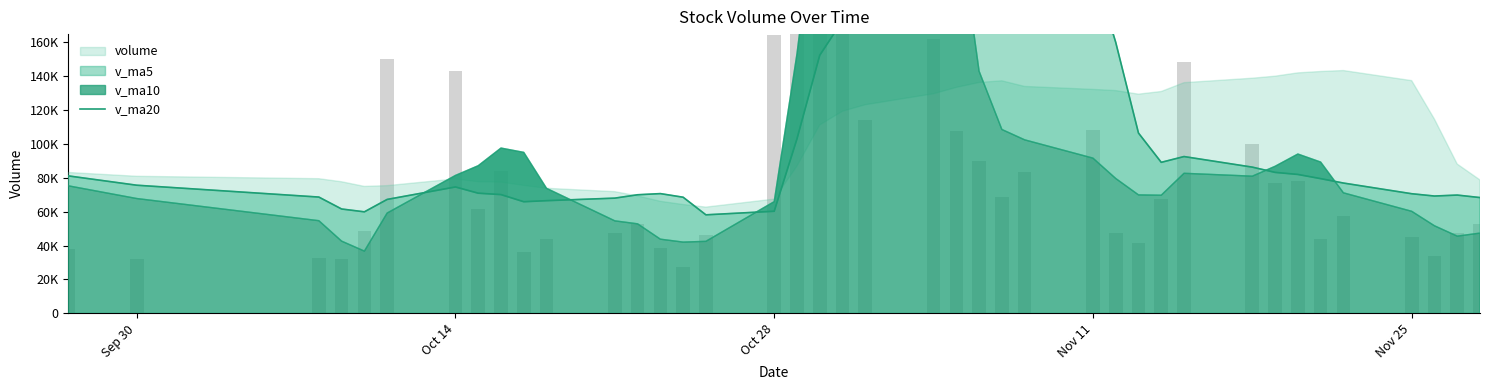

What is the sum of all values?

3957721.5